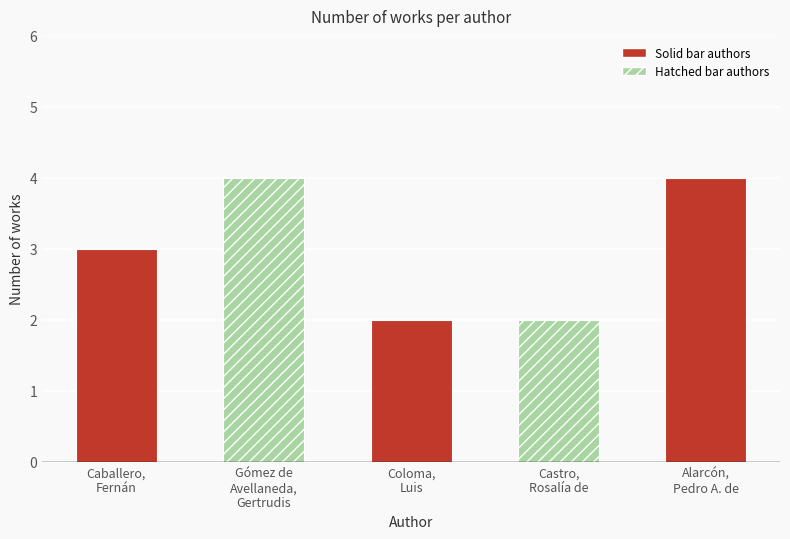

What is the difference between the values at Gómez de
Avellaneda,
Gertrudis and Castro,
Rosalía de?

2